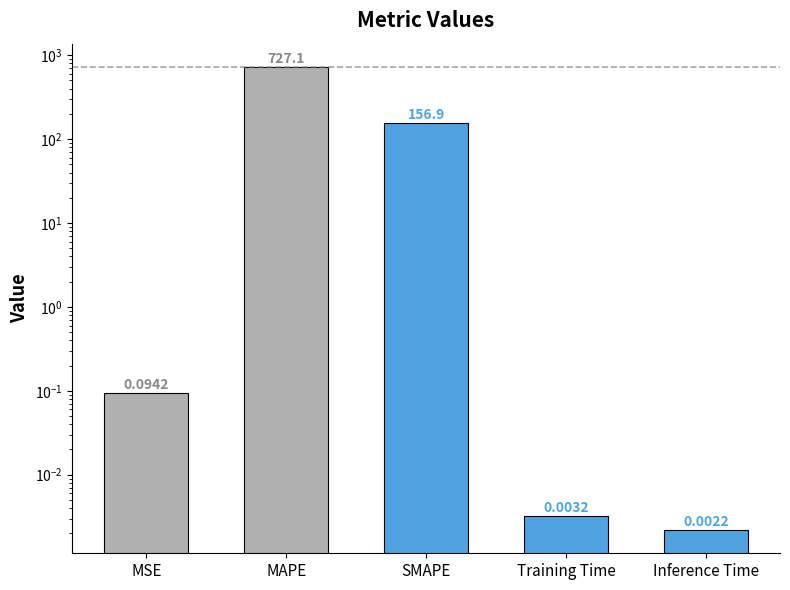

What is the ratio of the value at MAPE to the value at SMAPE?

4.6